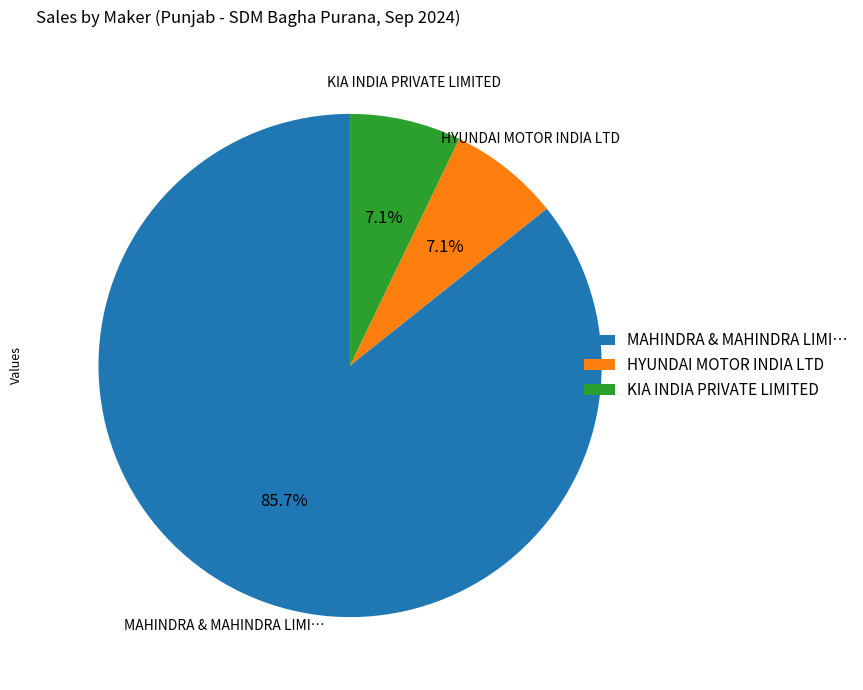

What is the largest slice in the pie chart?

MAHINDRA & MAHINDRA LIMI…